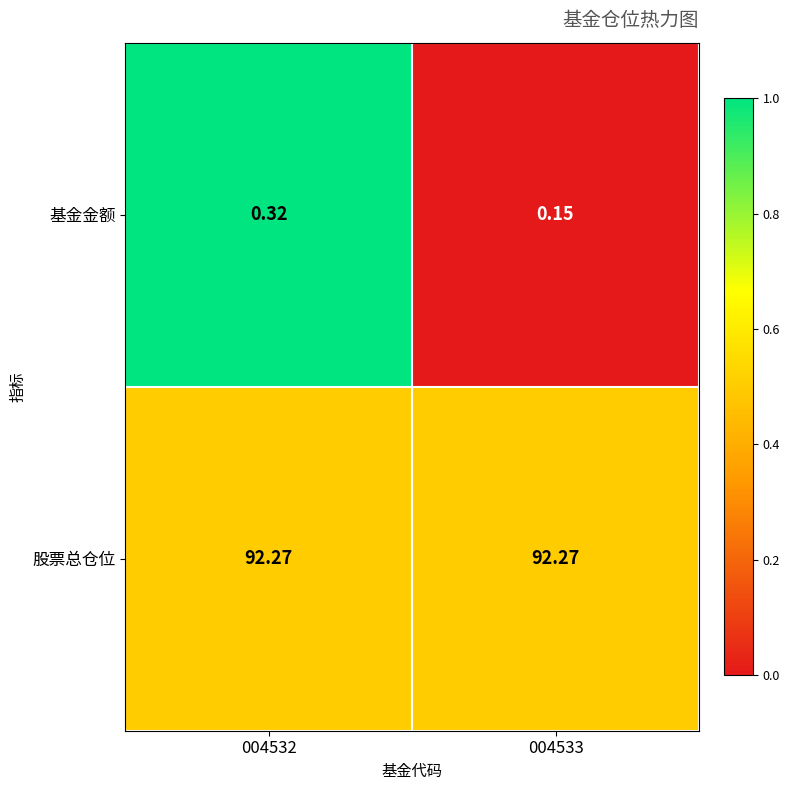

Is the value of 基金金额 at 004532 greater than the value of 股票总仓位 at 004533?

No